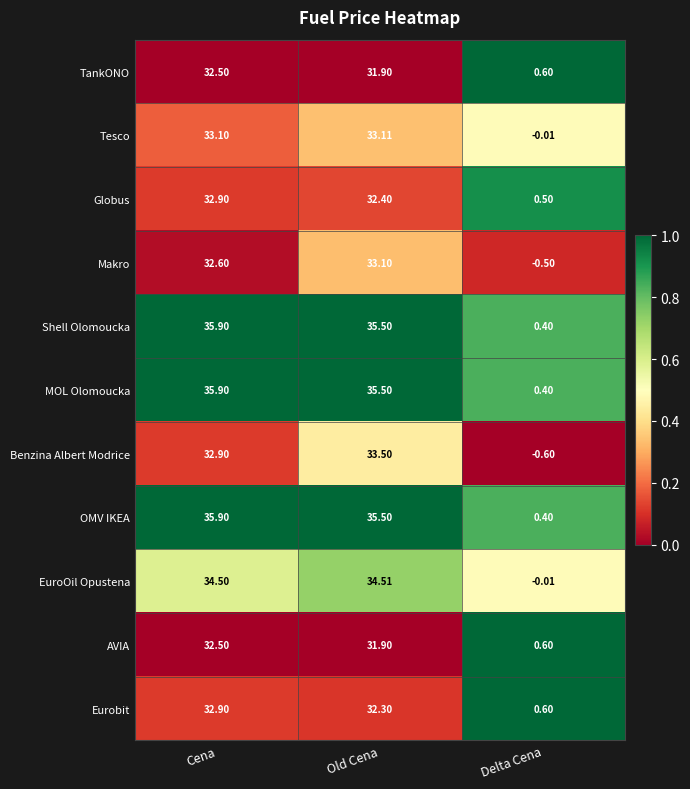

Where does the Globus series first go above 32?

Cena